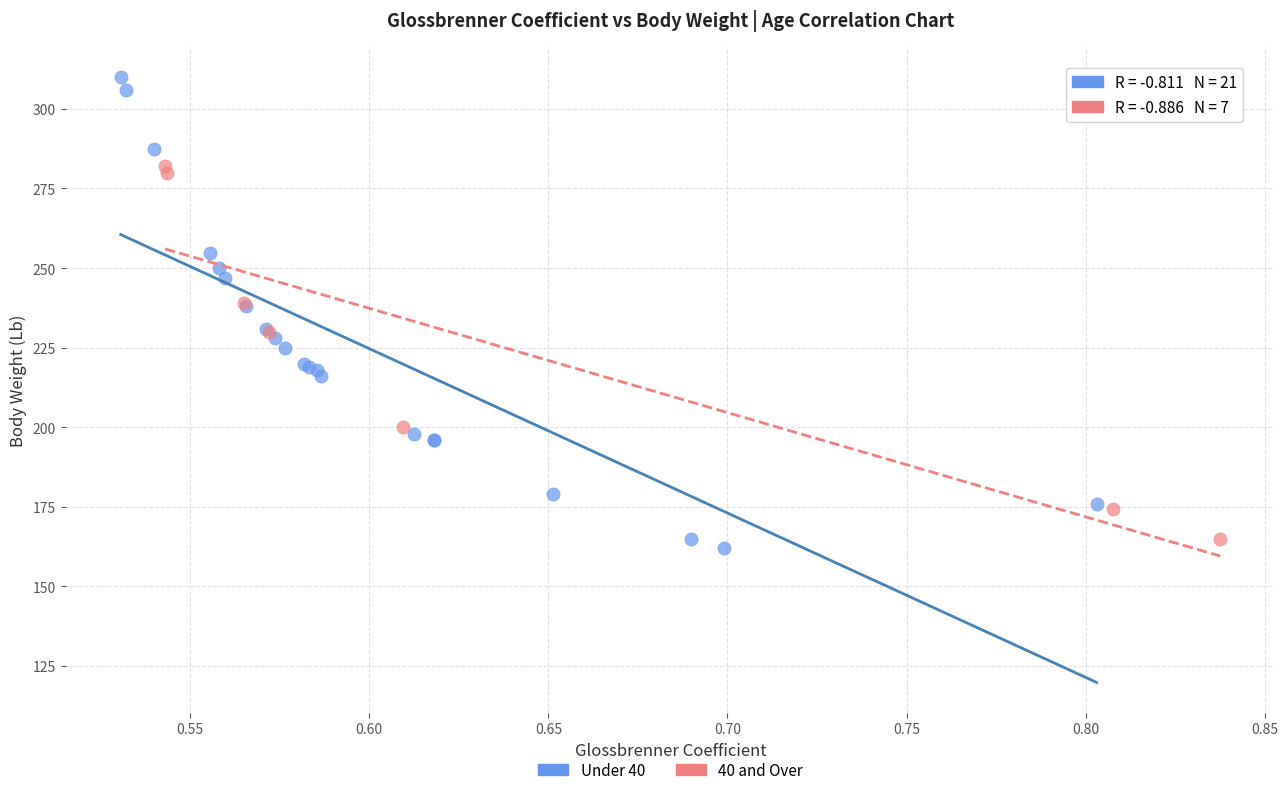

Which series reaches the maximum Y coordinate?

Under 40